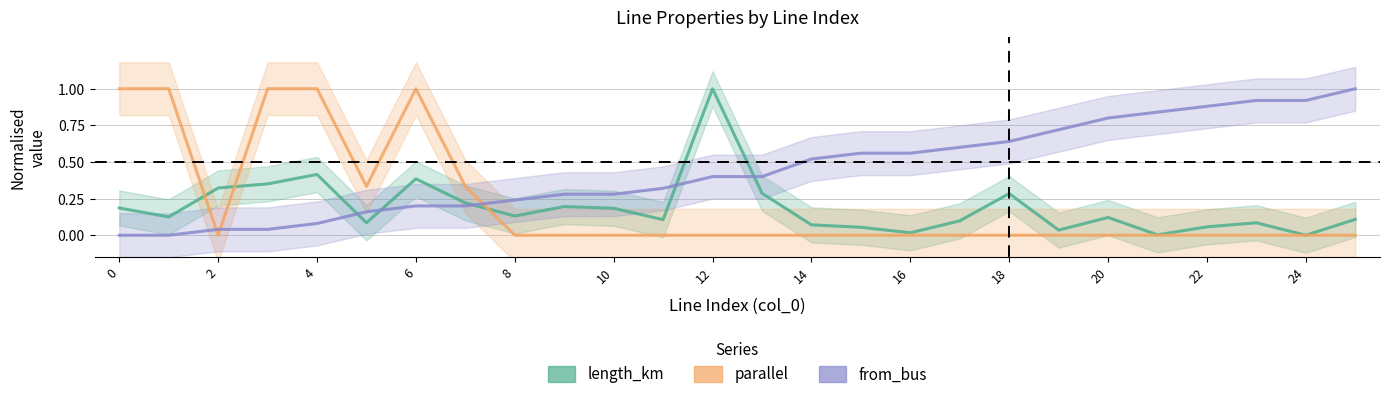

Which series has the largest range (max minus min)?

length_km